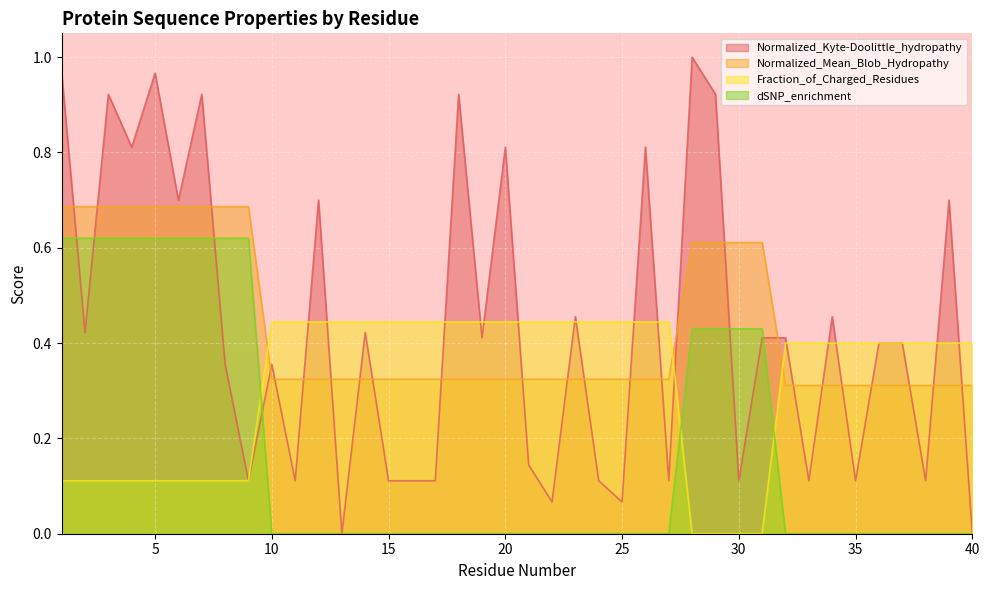

Is it true that Normalized_Mean_Blob_Hydropathy equals 0.5 at 33?

False